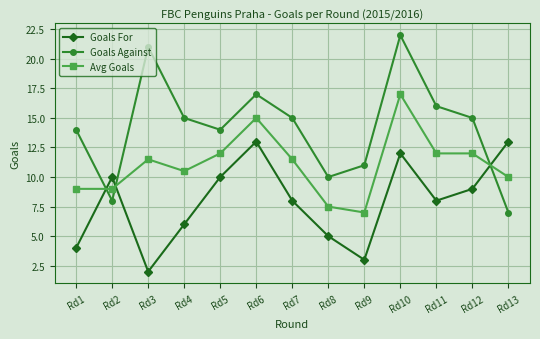

What is the difference between the maximum and second lowest values in the Goals For series?

10.0